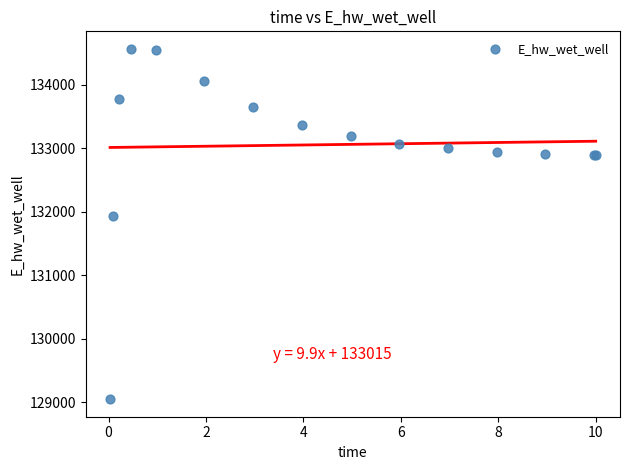

What Y value in the scatter plot is closest to 131808?

131928.8